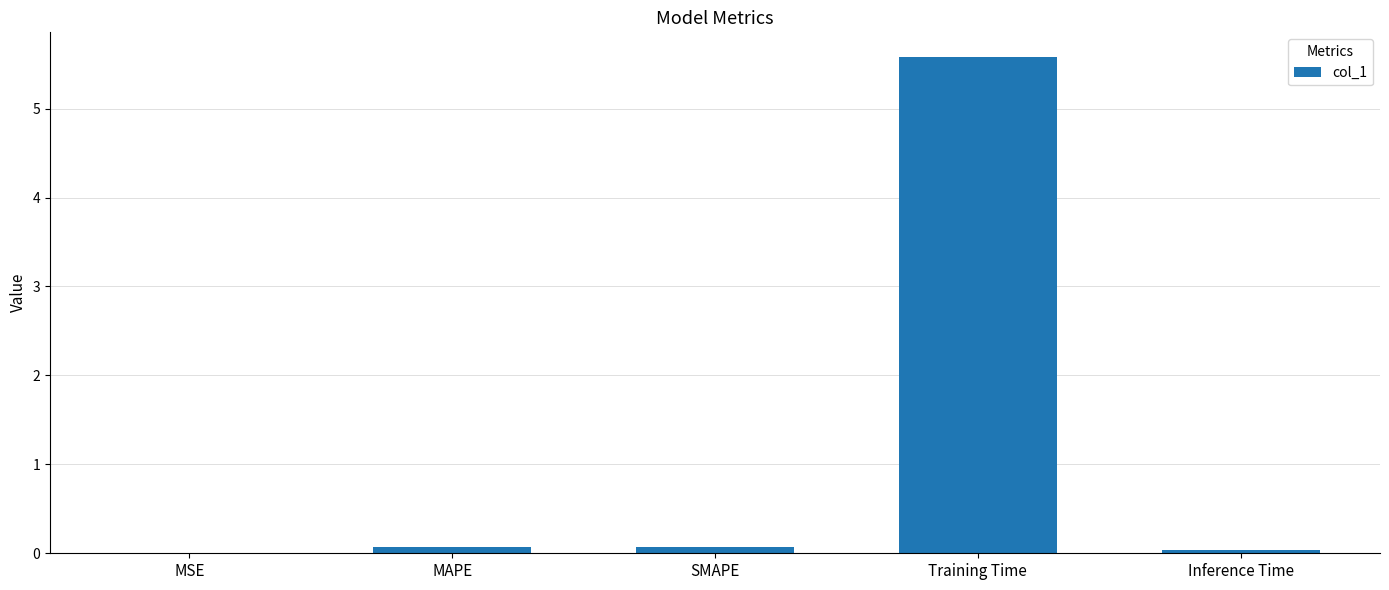

Which has a higher value, Training Time or MSE?

Training Time